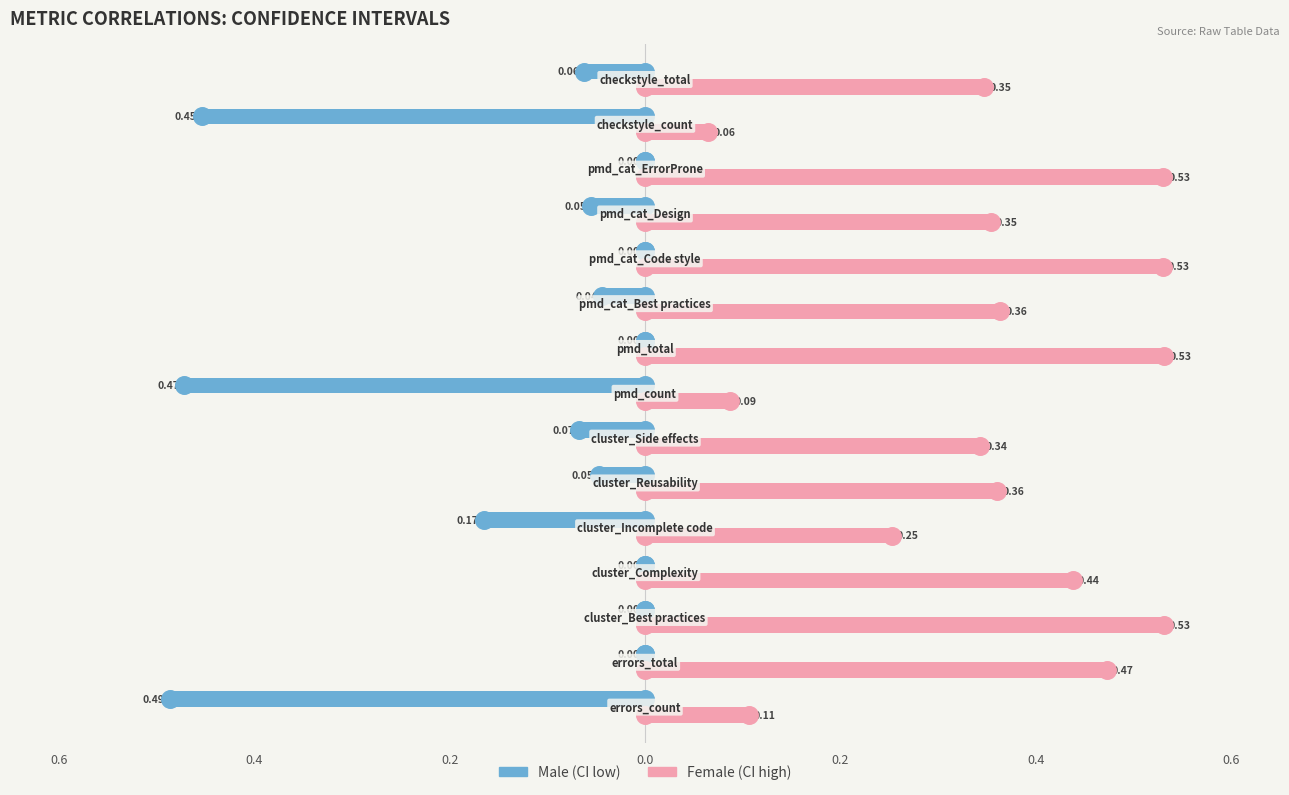

What are all the series names shown in the legend?

Male (CI low), Female (CI high)